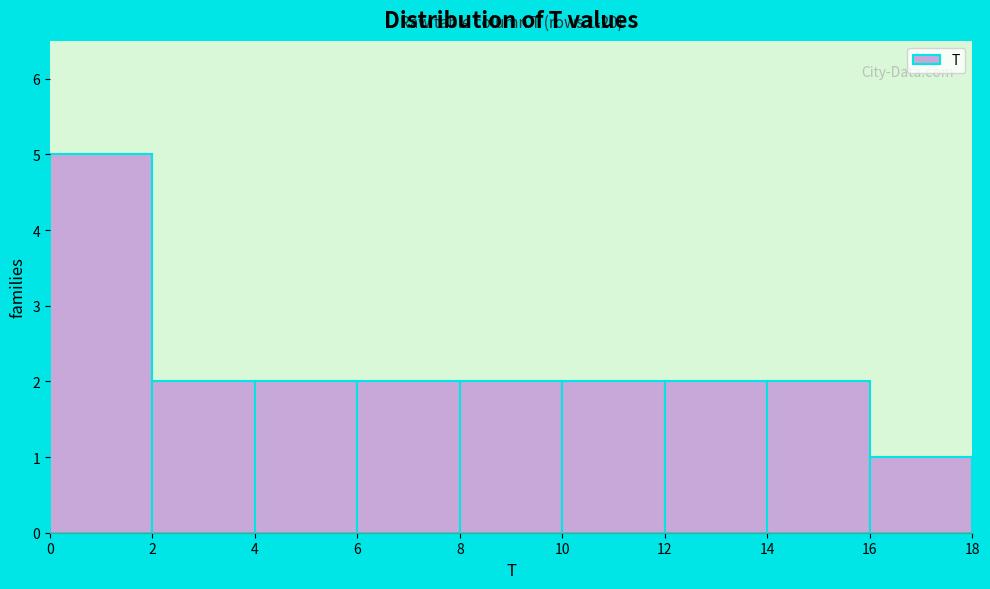

Which range on the x-axis has the tallest bar?

0 to 2